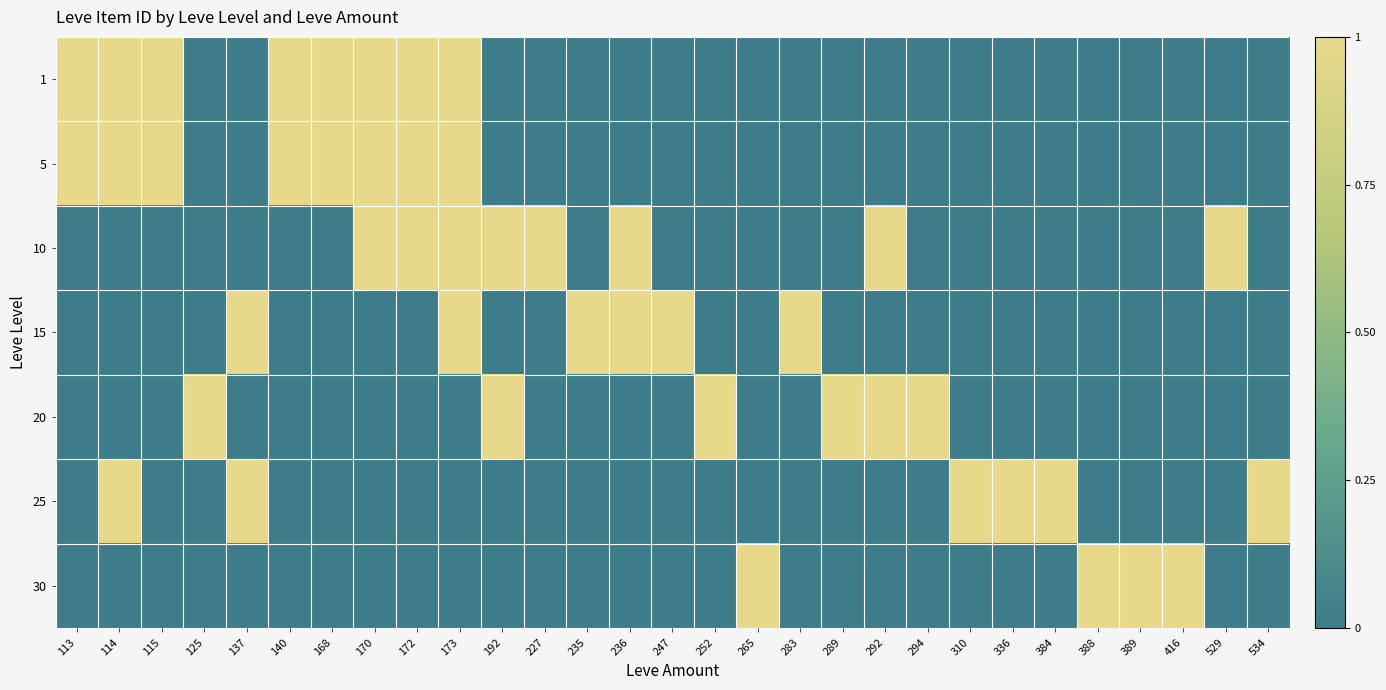

What is the difference between the highest and lowest values at 168?

1